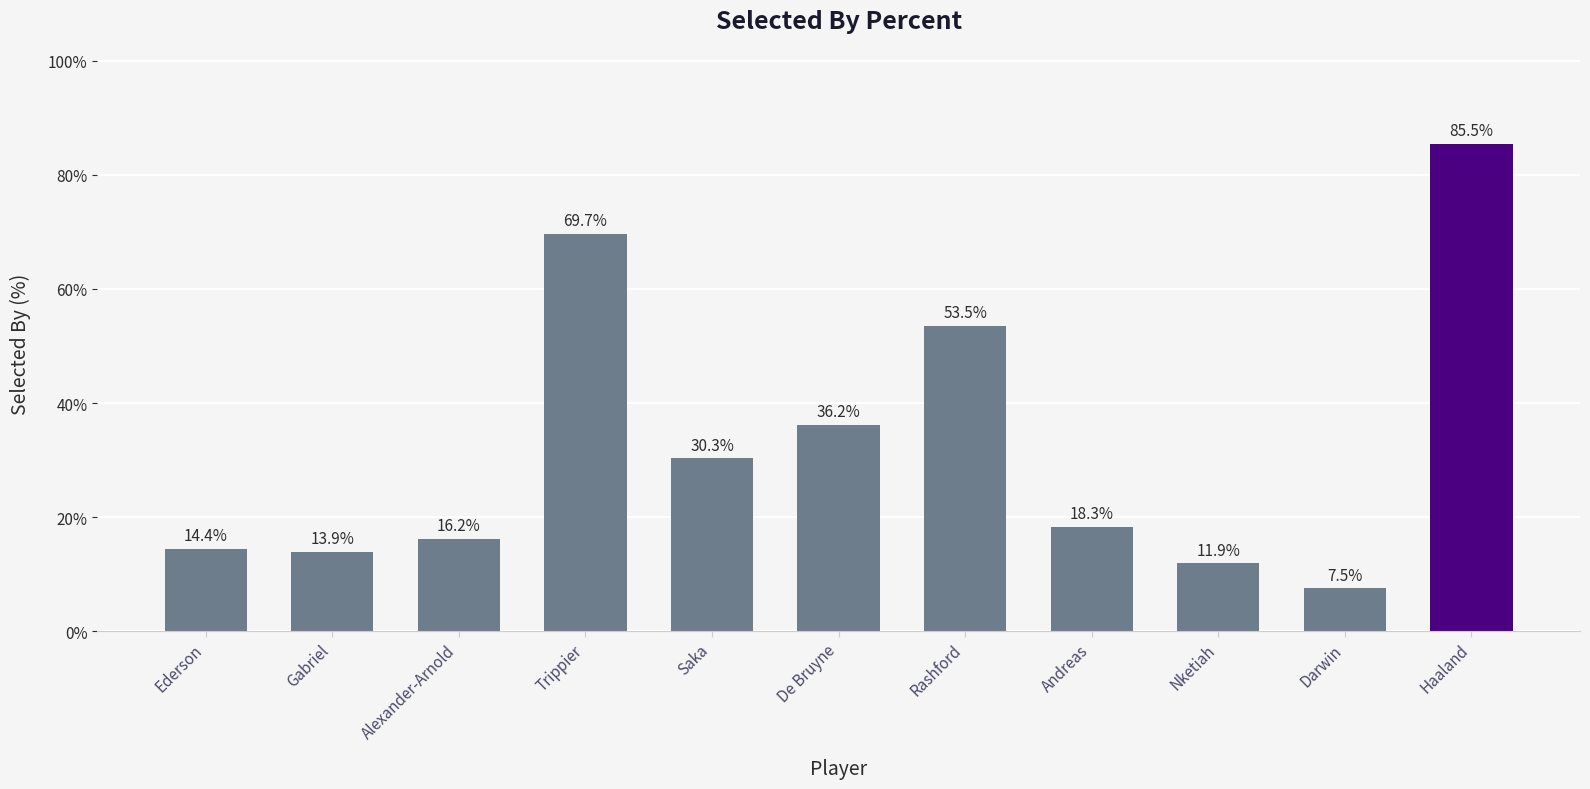

What is the difference between the maximum and minimum values?

78.0